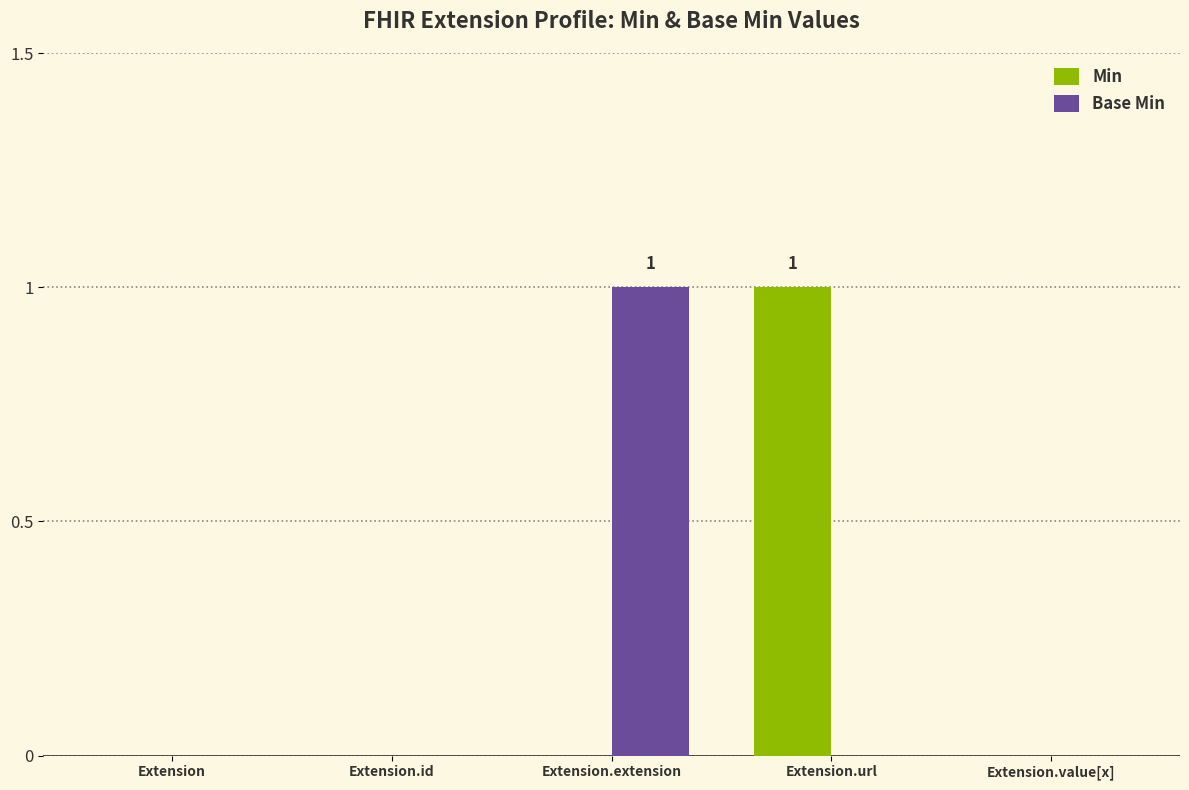

Which category has the highest value in the Base Min series?

Extension.extension